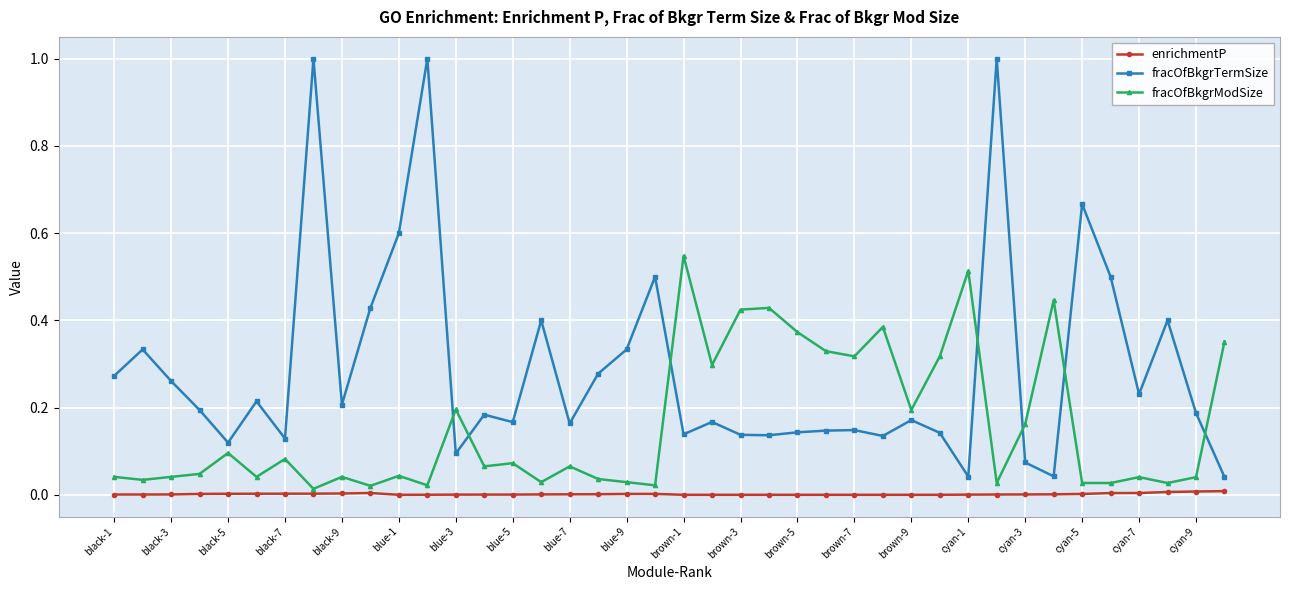

Which series has the widest spread of values?

fracOfBkgrTermSize